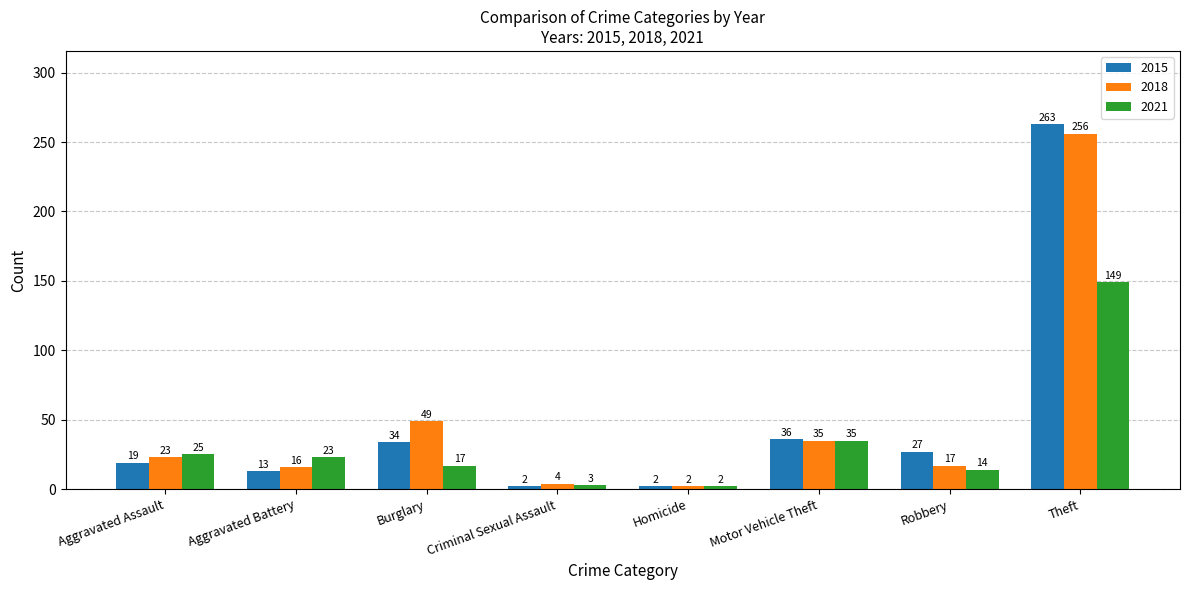

What is the difference between the maximum and second lowest values in the 2021 series?

146